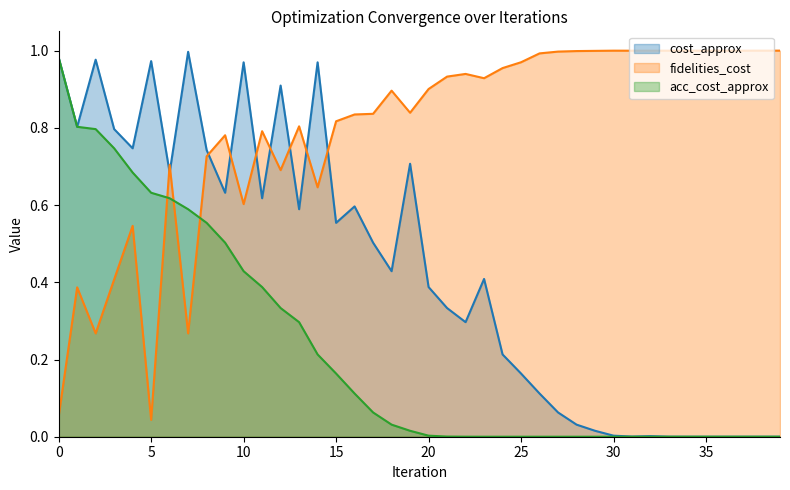

The value of cost_approx at 6 is 0.7. True or false?

True